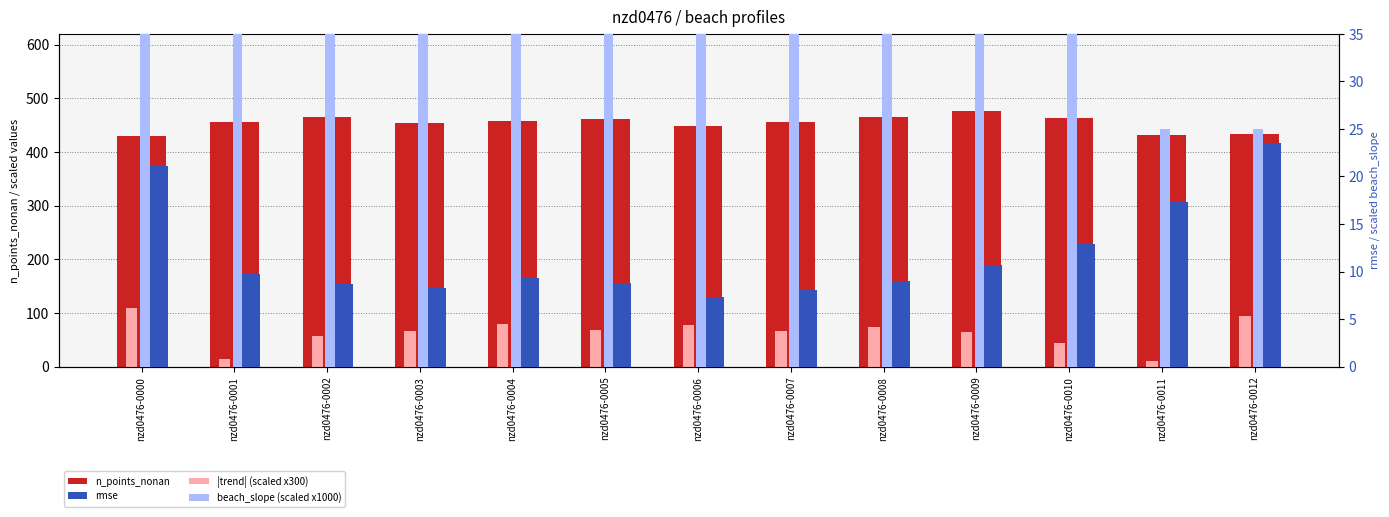

At nzd0476-0011, list the series in order from smallest to largest.

|trend| (scaled), rmse, beach_slope (scaled), n_points_nonan